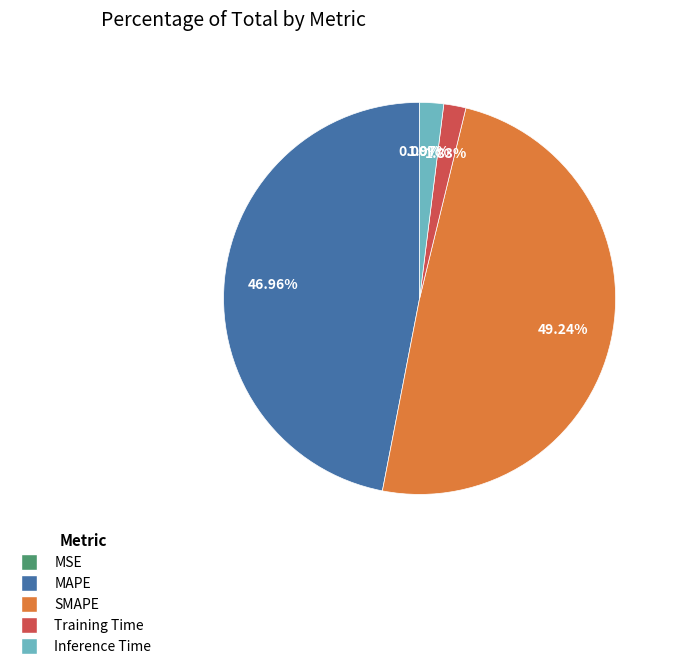

Is the sum of Training Time and MAPE greater than half?

No